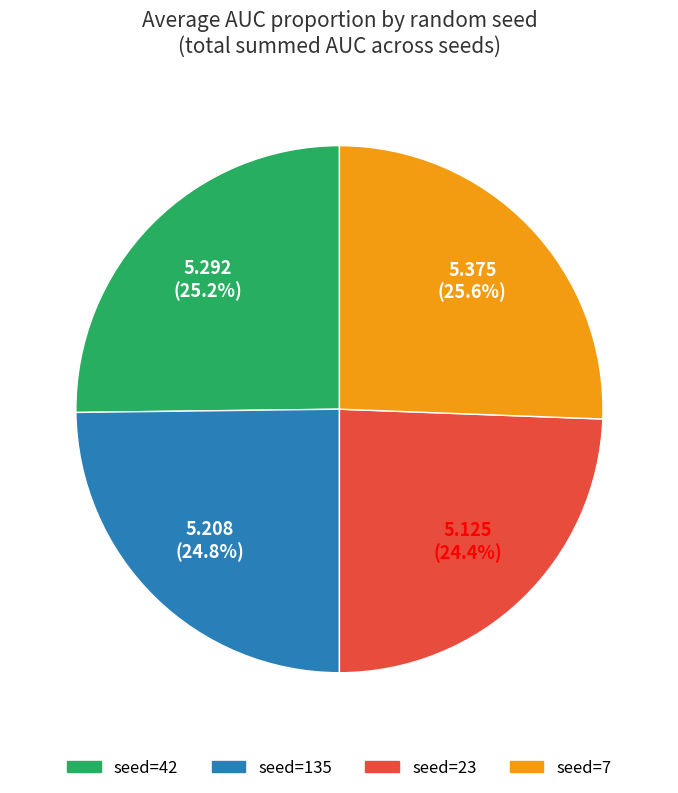

Does seed=23 represent more than half of the total?

No